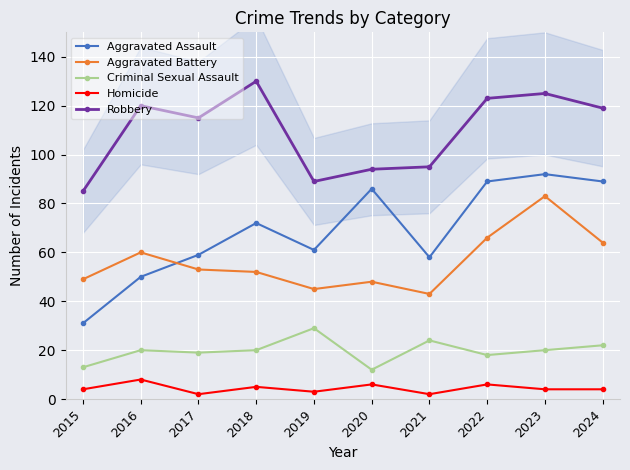

At which label does Aggravated Assault reach its minimum?

2015